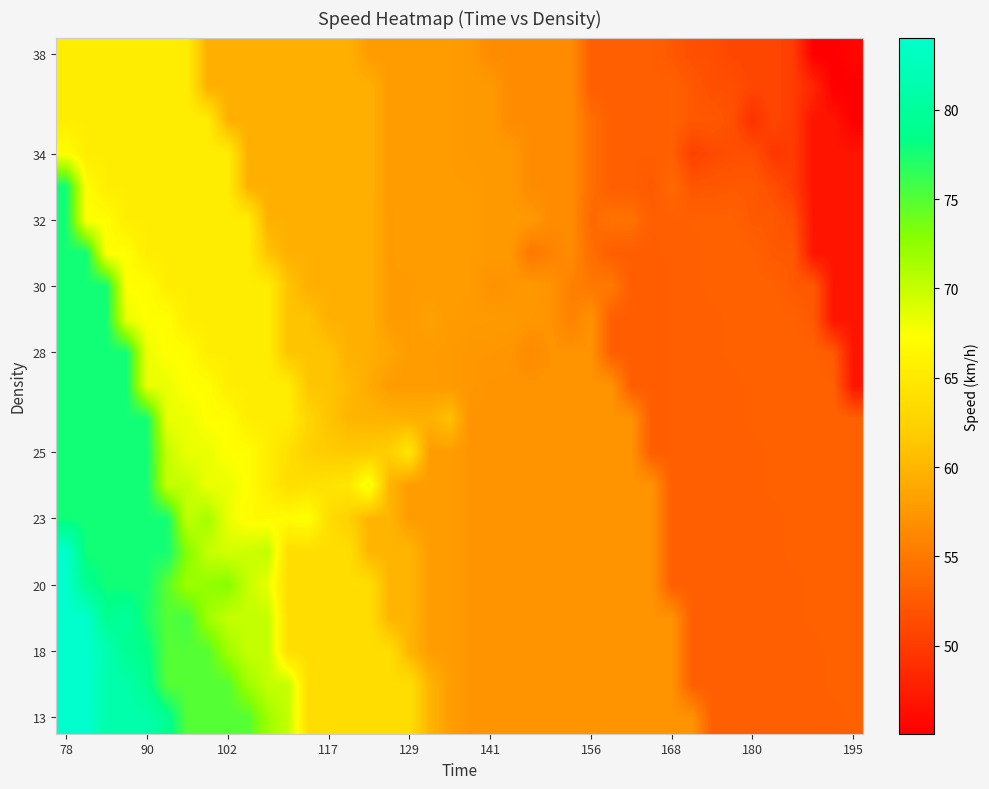

How many series are shown in this chart?

21